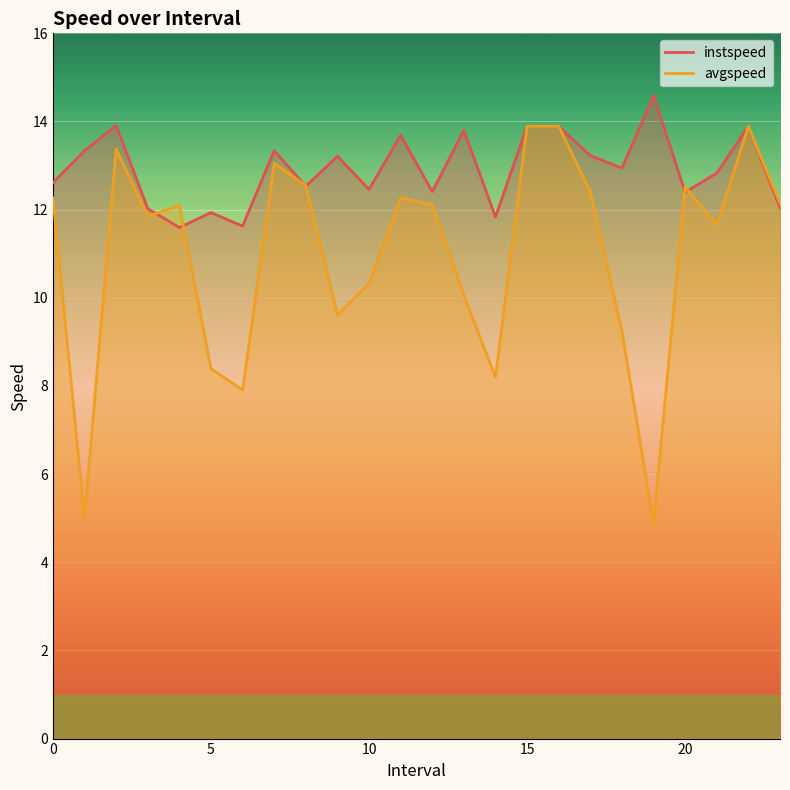

Which series ends up on top after the final intersection of avgspeed and instspeed?

instspeed